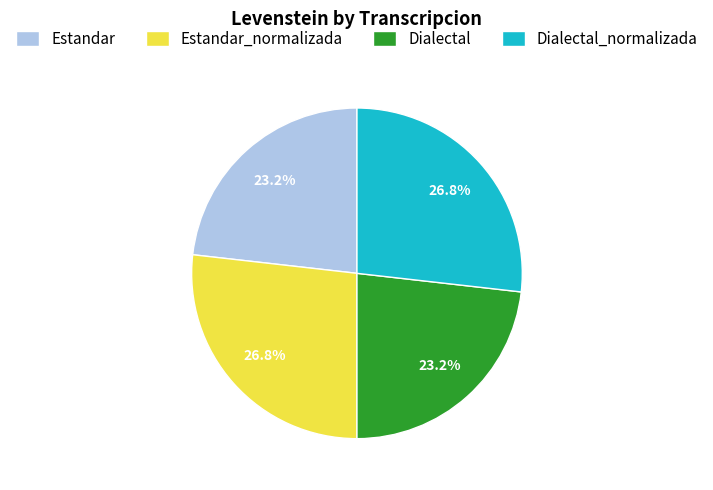

Does Dialectal represent more than half of the total?

No